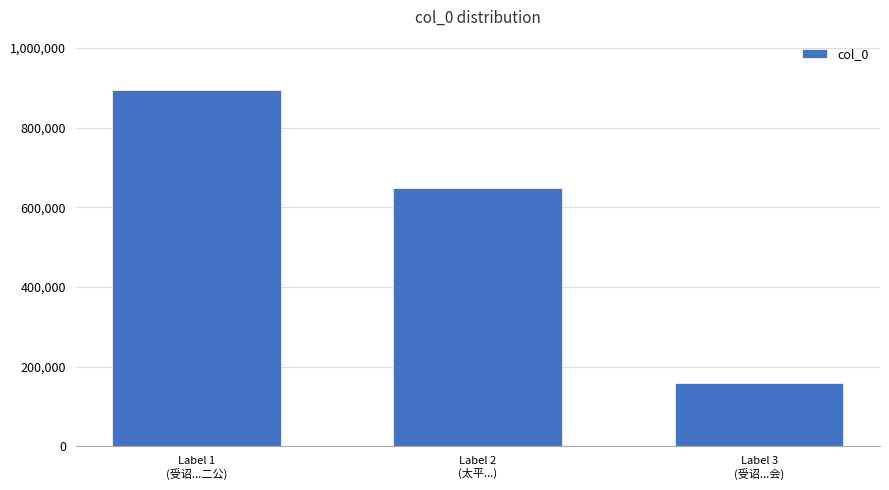

What is the minimum value shown in the chart?

159550